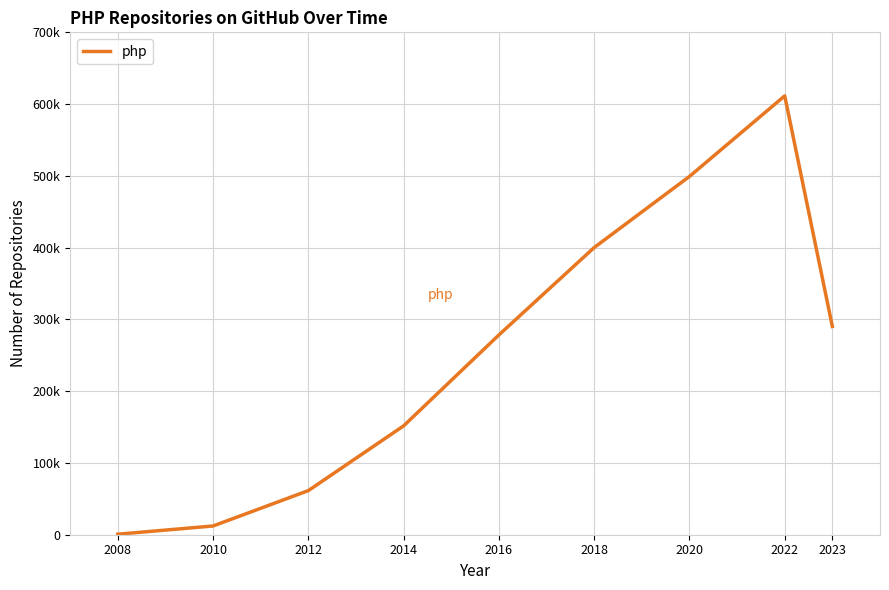

What is the change in value from 2012 to 2023?

+228737